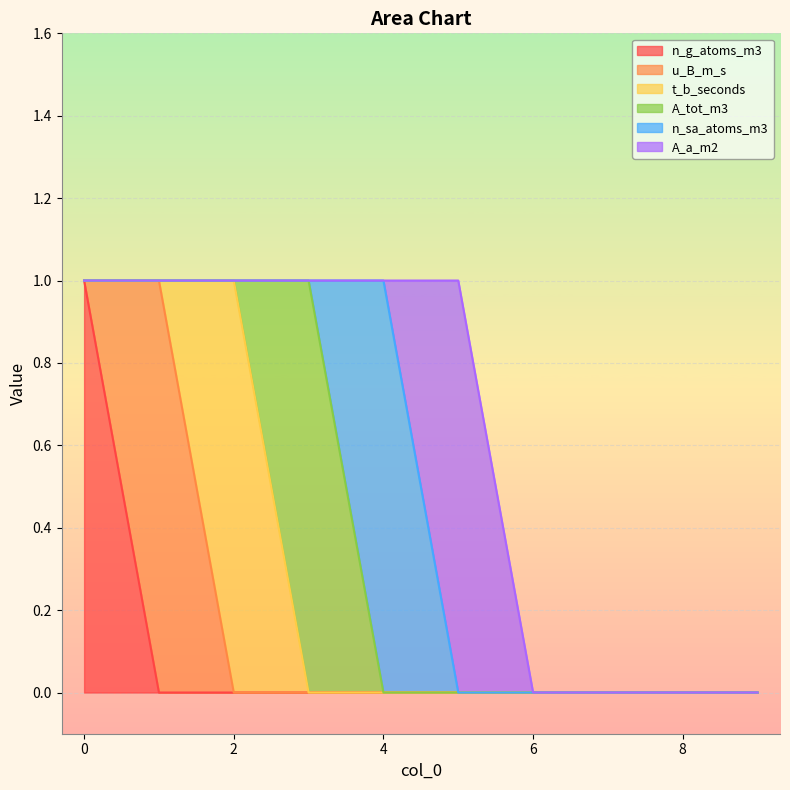

What is the highest value of the n_sa_atoms_m3 series?

1